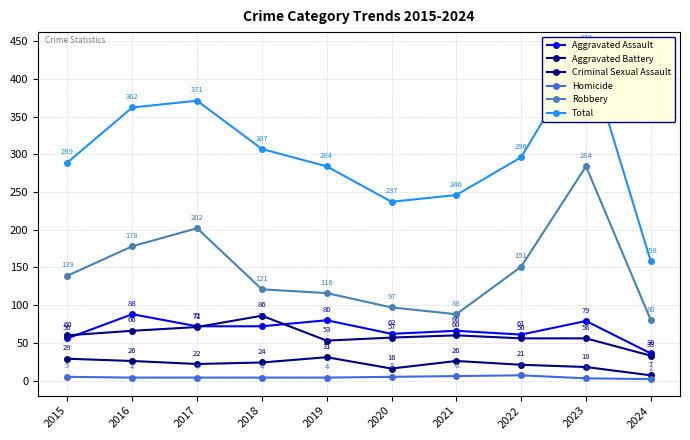

What is the value of the Aggravated Assault point at the 3rd from the left?

72